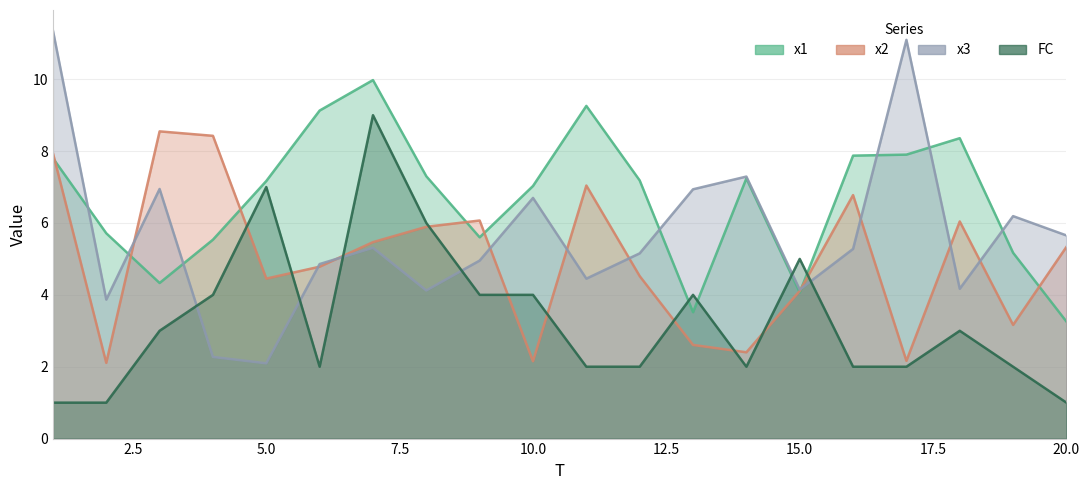

Rank the series by their average value, from highest to lowest.

x1, x3, x2, FC